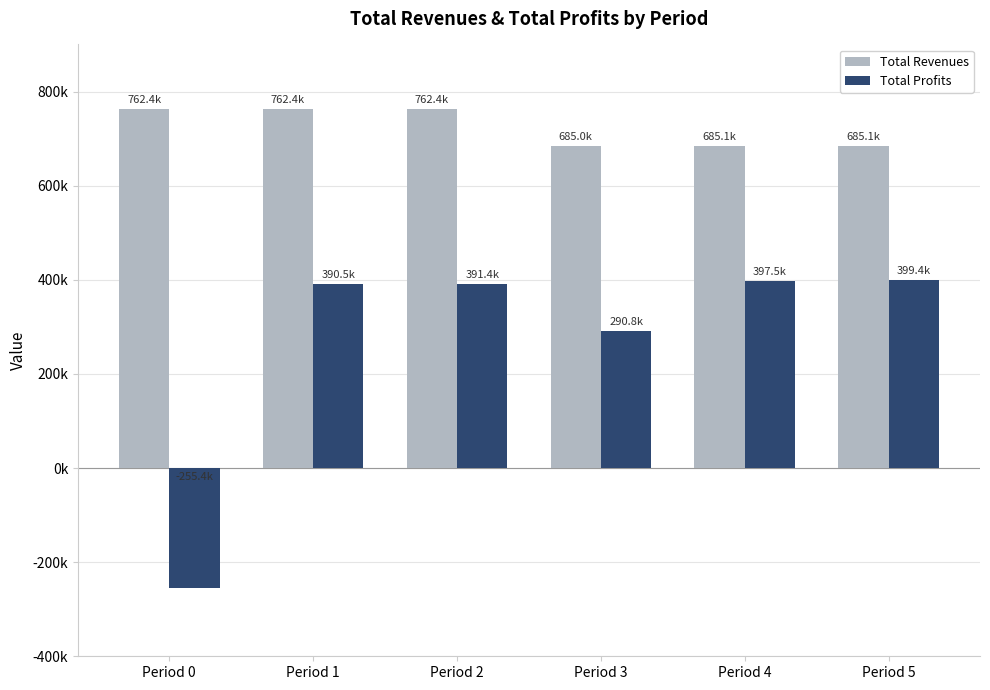

Between Period 5 and Period 0, which is larger?

Period 0